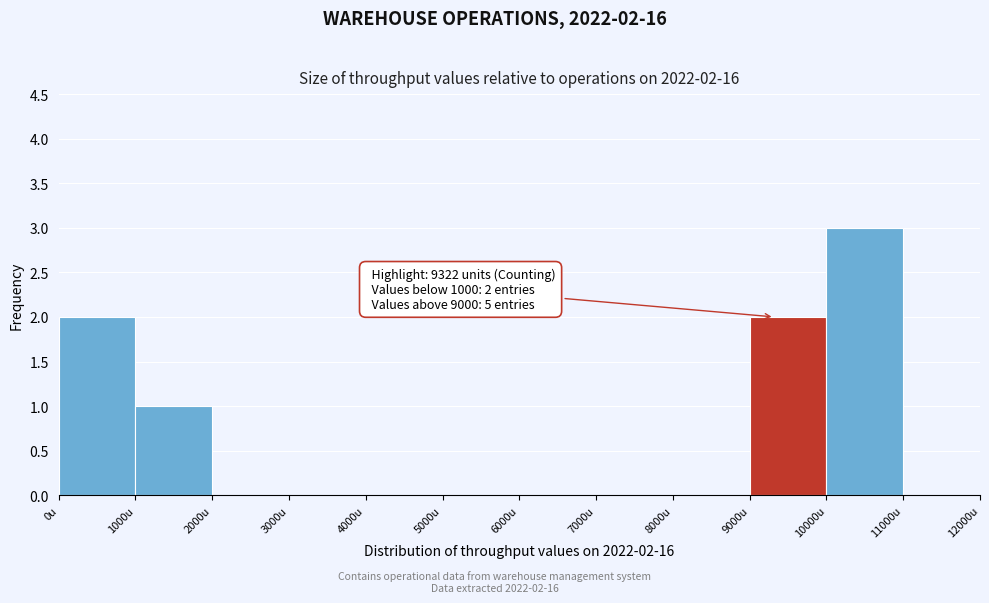

Over which range of the x-axis is the bar tallest?

10000 to 11000